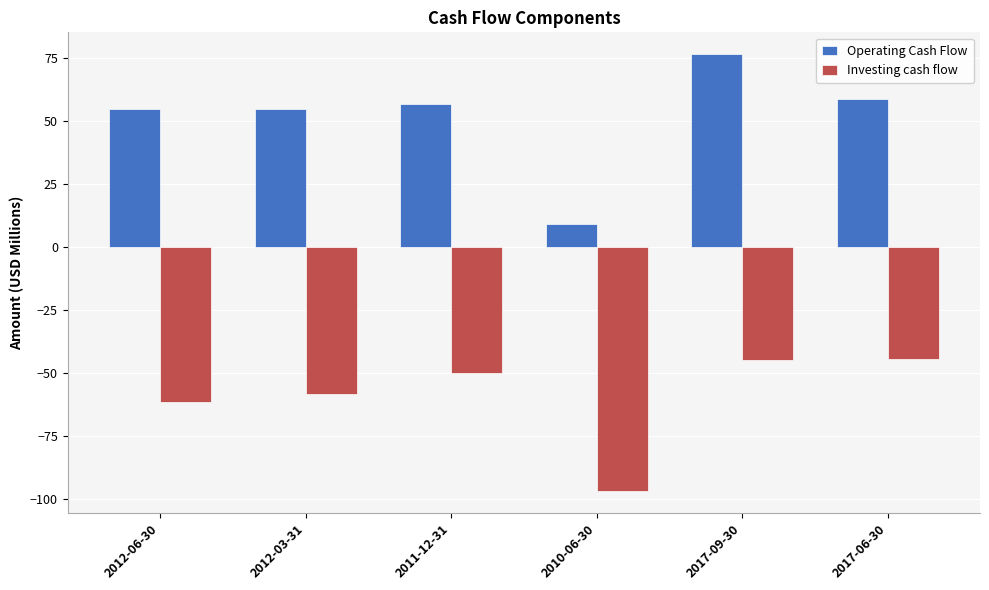

The Operating Cash Flow series shows 16.0 at 2017-09-30. True or false?

False